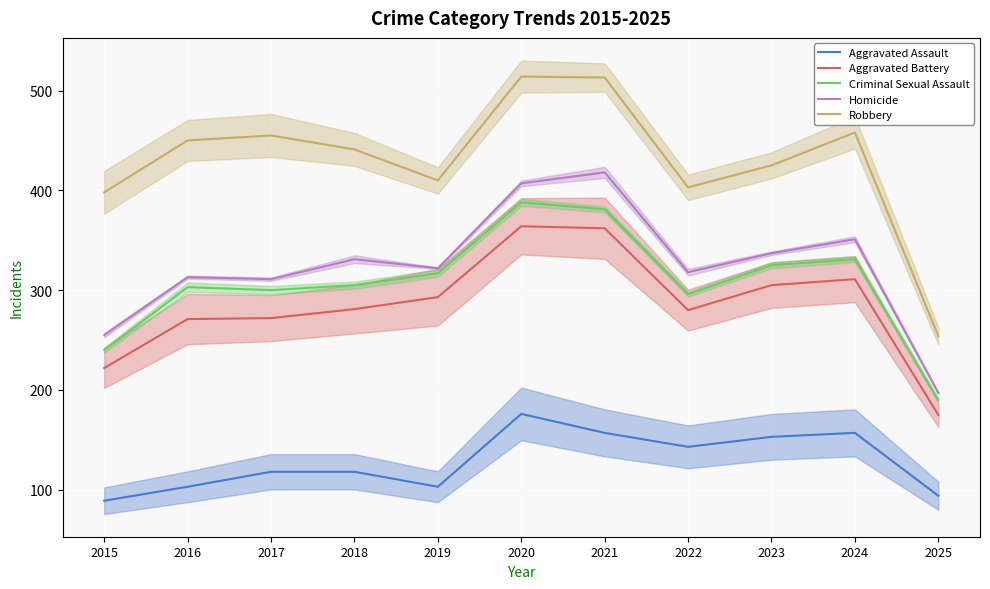

The value of Aggravated Assault at 2024 is 265. True or false?

False